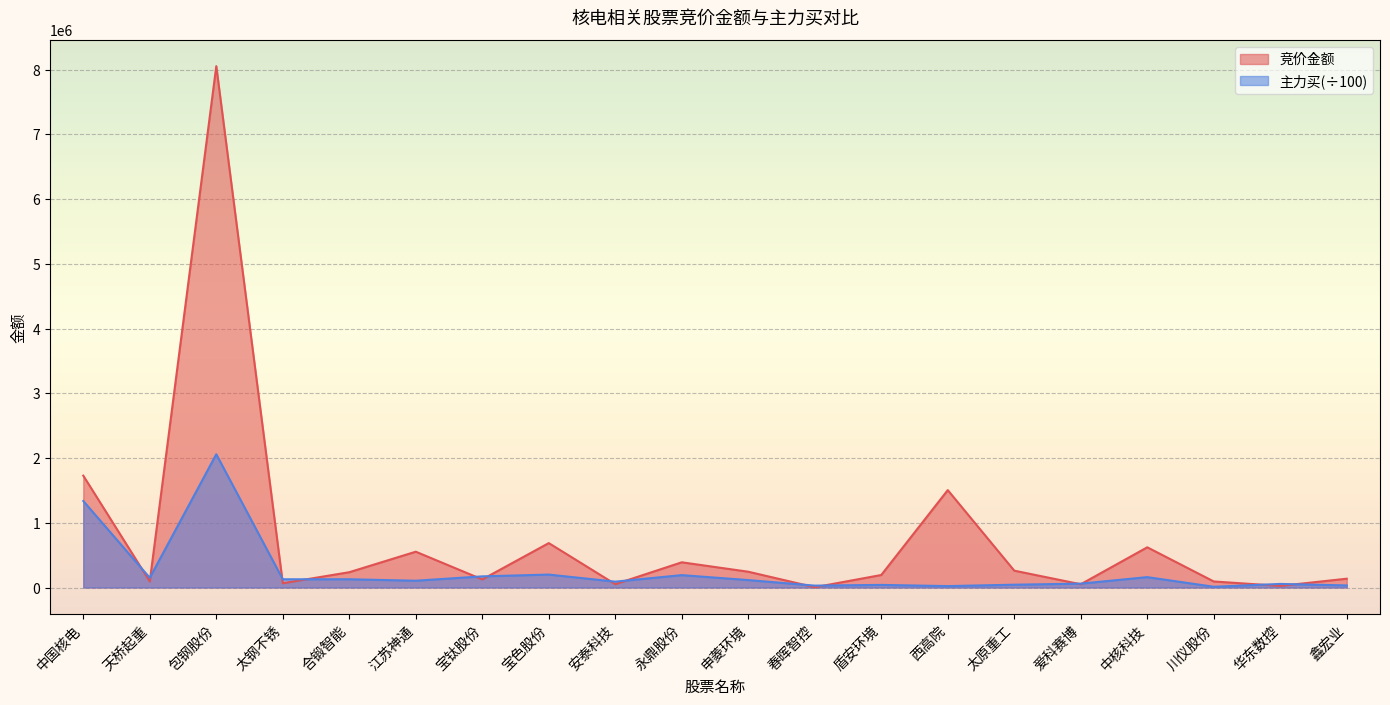

Reading left to right, transcribe all the data shown in this chart.

竞价金额: 中国核电=1727985.0	天桥起重=93568.0	包钢股份=8054098.0	太钢不锈=66198.0	合锻智能=236520.0	江苏神通=553280.0	宝钛股份=124927.0	宝色股份=686280.0	安泰科技=51620.0	永鼎股份=389557.0	申菱环境=243939.0	春晖智控=4119.0	盾安环境=193431.0	西高院=1504657.0	太原重工=260304.0	爱科赛博=50424.0	中核科技=621330.0	川仪股份=93415.0	华东数控=24955.0	鑫宏业=136184.0
主力买: 中国核电=1336362.0	天桥起重=149977.4	包钢股份=2058720.1	太钢不锈=127322.2	合锻智能=127518.1	江苏神通=104813.7	宝钛股份=172253.4	宝色股份=199816.9	安泰科技=90655.5	永鼎股份=191386.7	申菱环境=114825.7	春晖智控=29220.9	盾安环境=40177.1	西高院=21850.2	太原重工=43266.7	爱科赛博=59800.3	中核科技=160471.3	川仪股份=11406.9	华东数控=55325.3	鑫宏业=32103.3